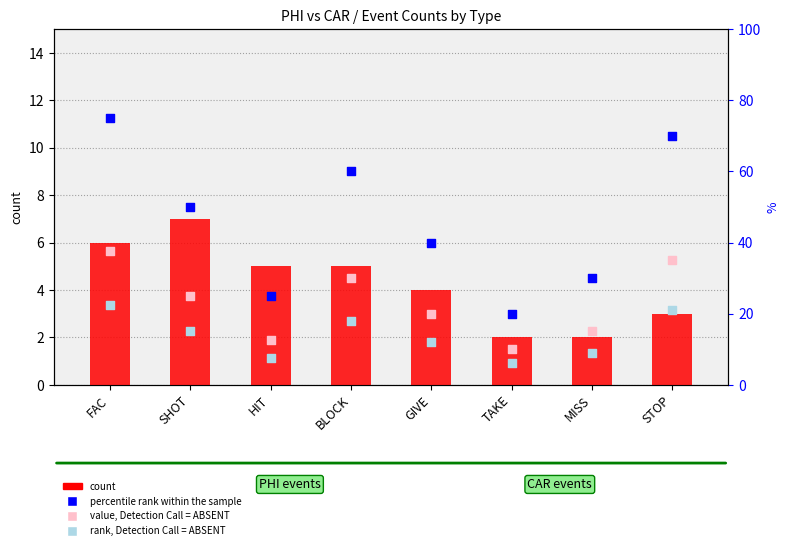

Which series has the largest Y range (max minus min)?

percentile rank within the sample